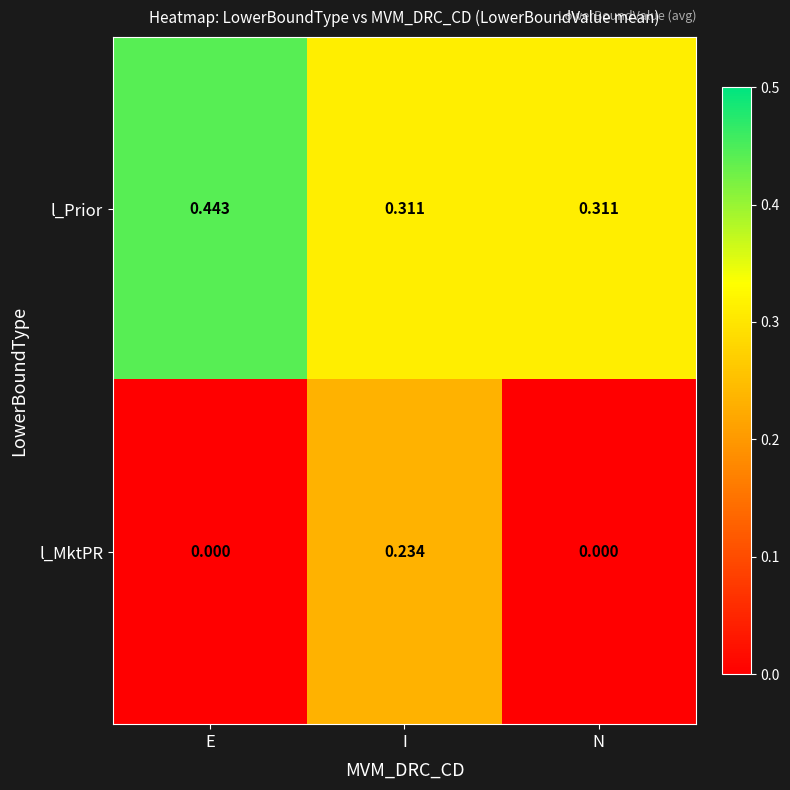

At which category is the sum across all series the highest?

I